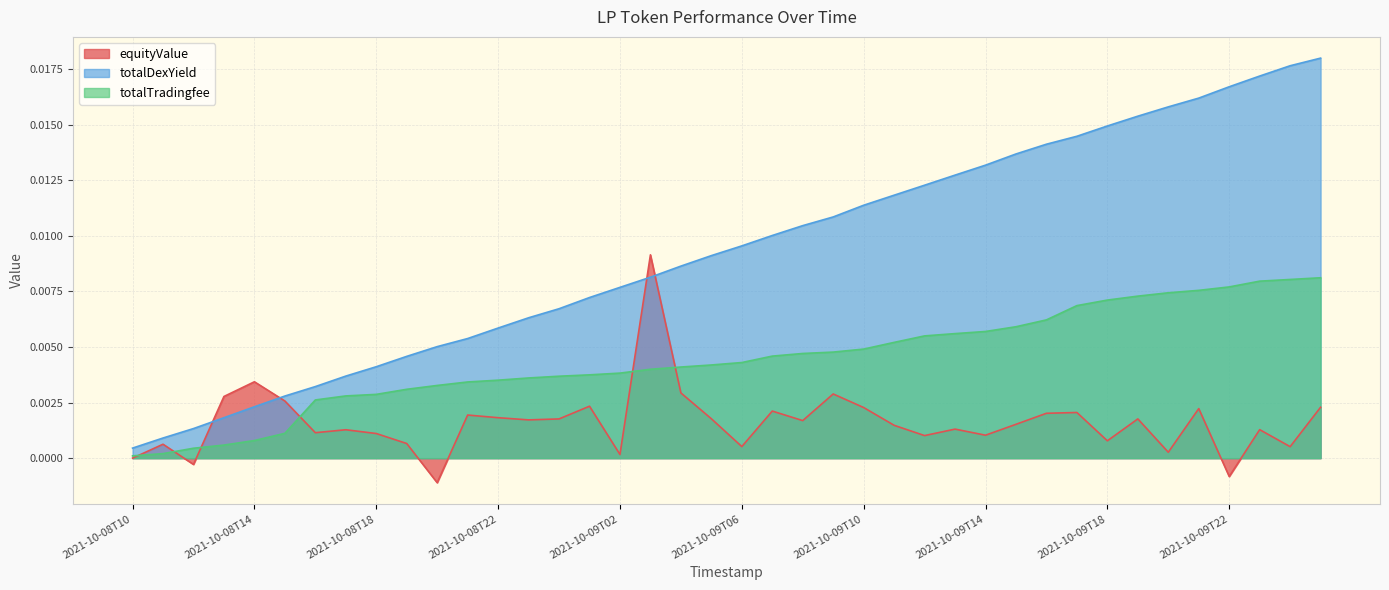

Which series changed the most between 2021-10-09T13 and 2021-10-09T18?

totalDexYield